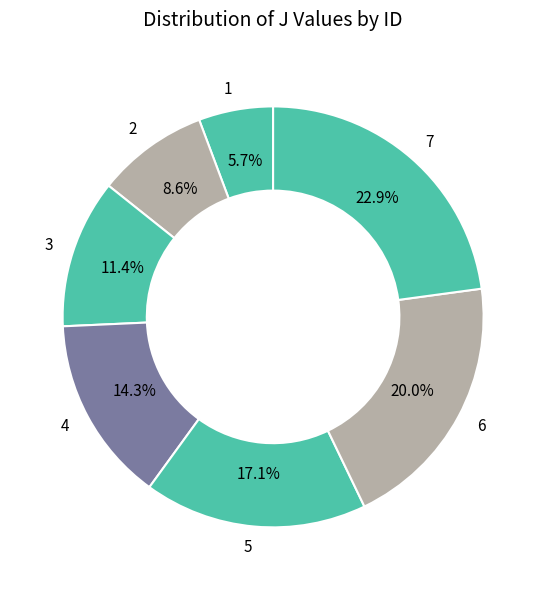

Is the sum of 2 and 4 greater than half?

No